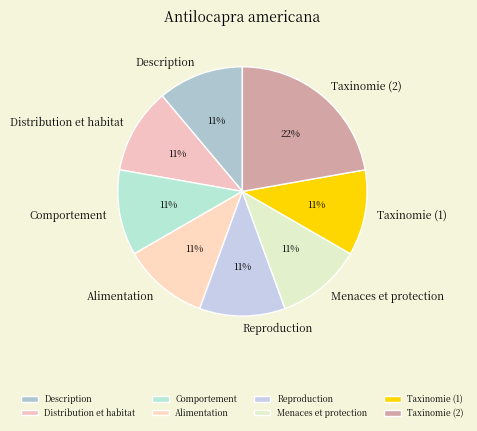

Approximately how many times larger is the value at Description compared to Taxinomie (2)?

0.5